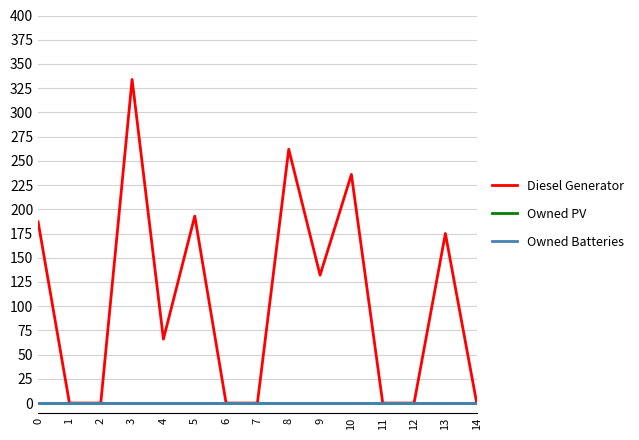

True or false: Owned Batteries and Diesel Generator cross at least once.

False